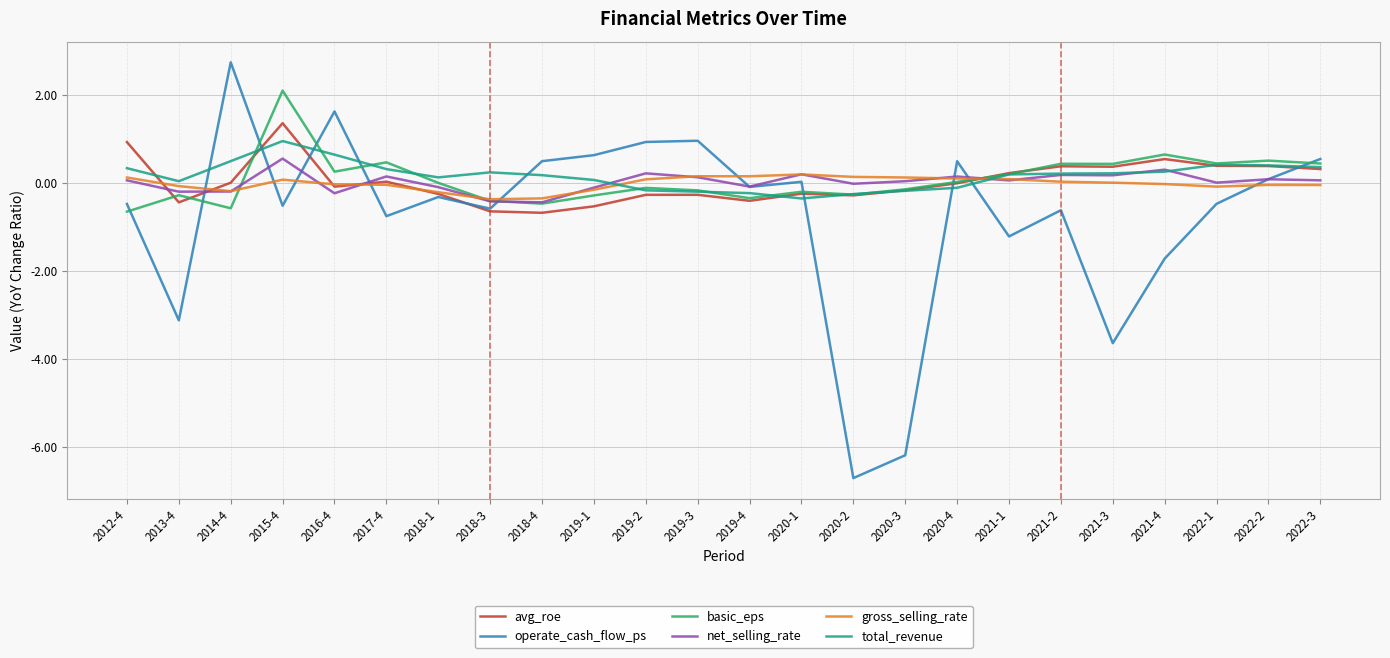

True or false: total_revenue and basic_eps intersect in this chart.

True